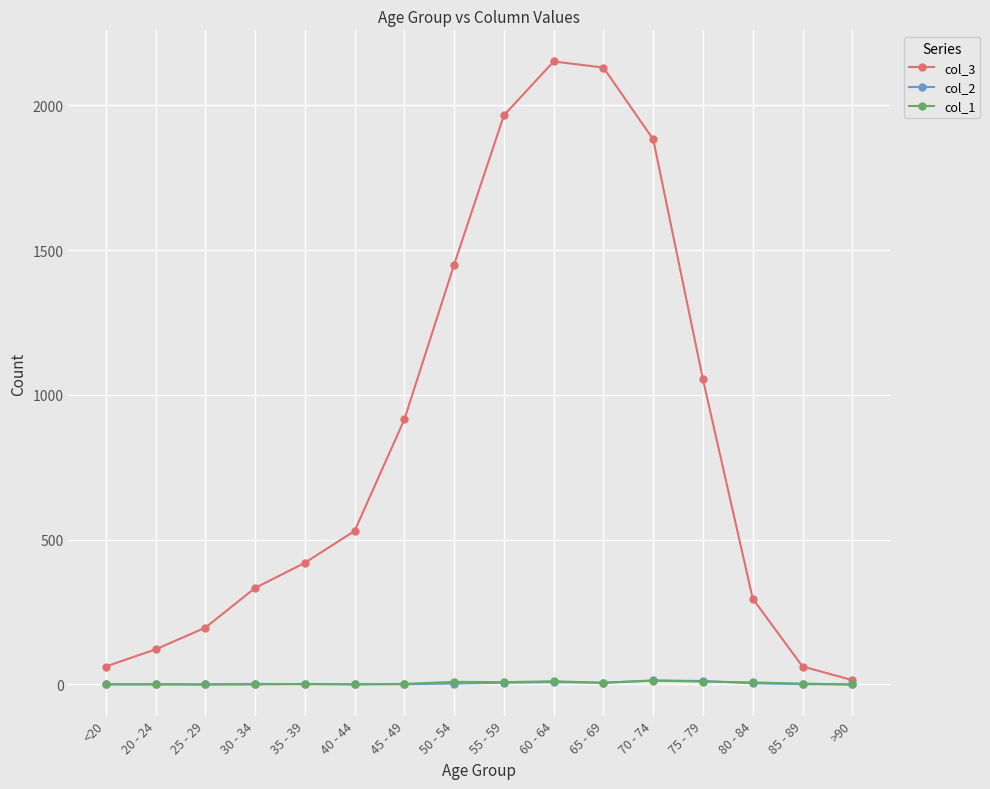

The col_2 series shows 4 at 80 - 84. True or false?

True